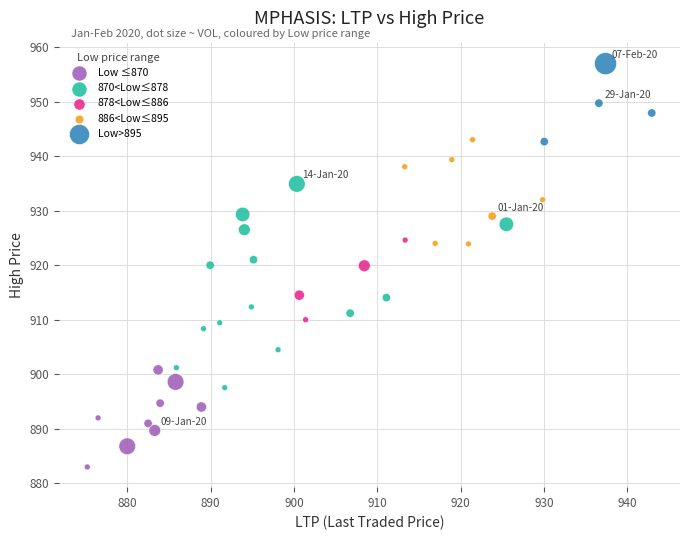

Which series contains the highest Y value?

Low>895